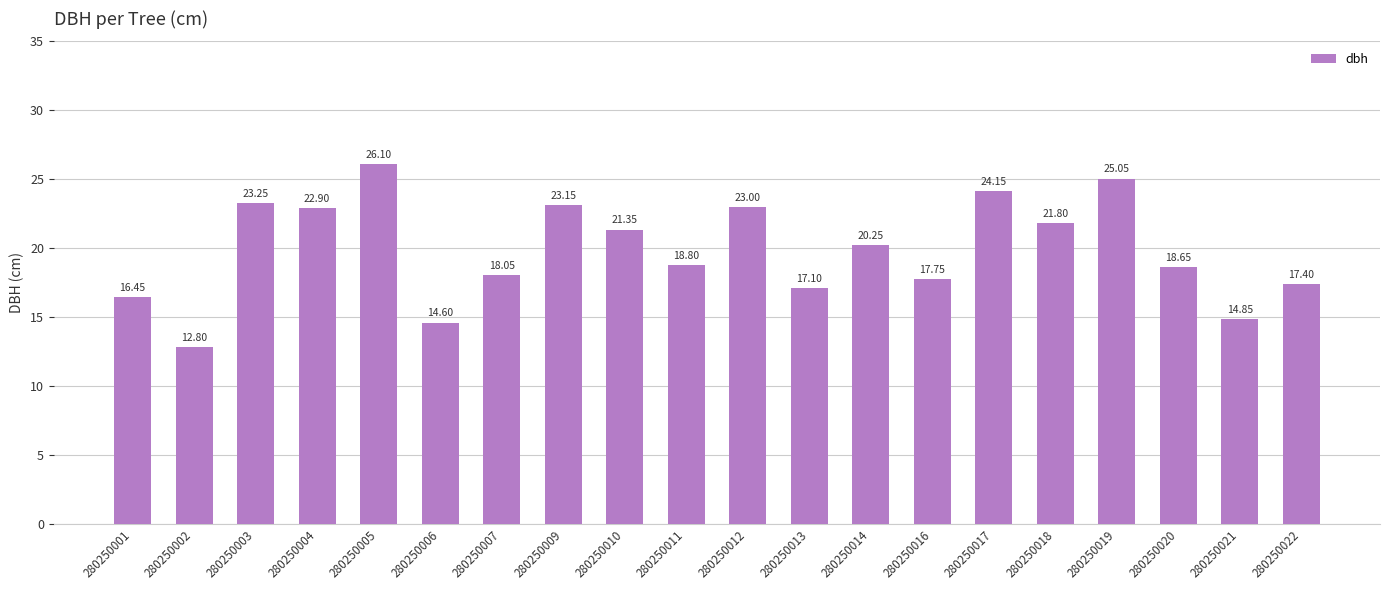

Approximately how many times larger is the value at 280250020 compared to 280250014?

0.9